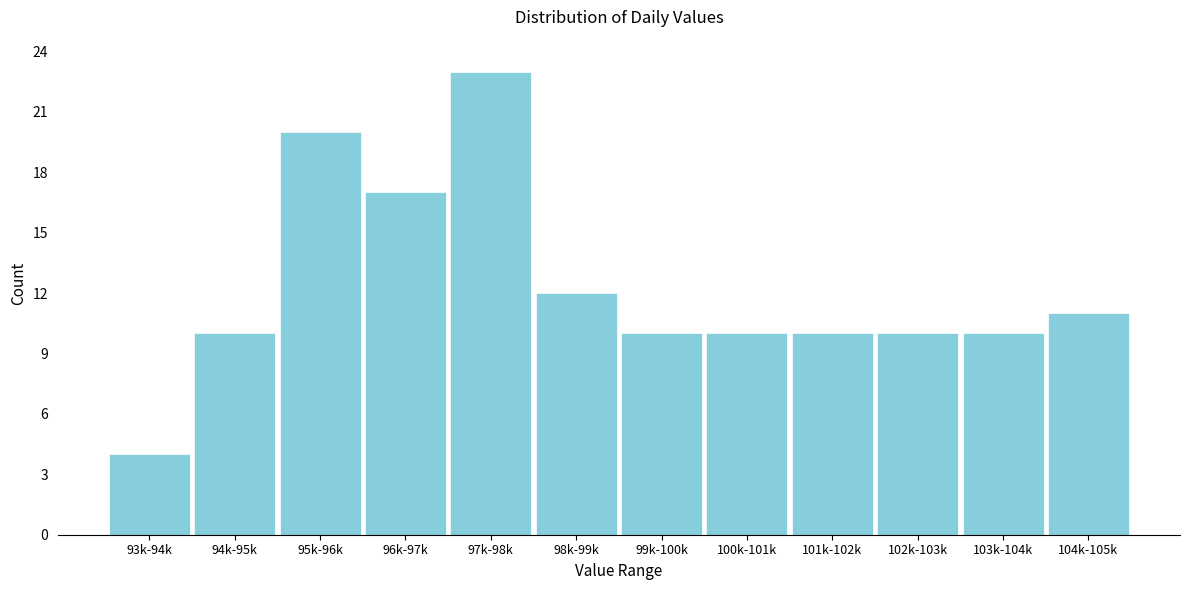

Reading left to right, what are all the values shown in this chart?

4	10	20	17	23	12	10	10	10	10	10	11